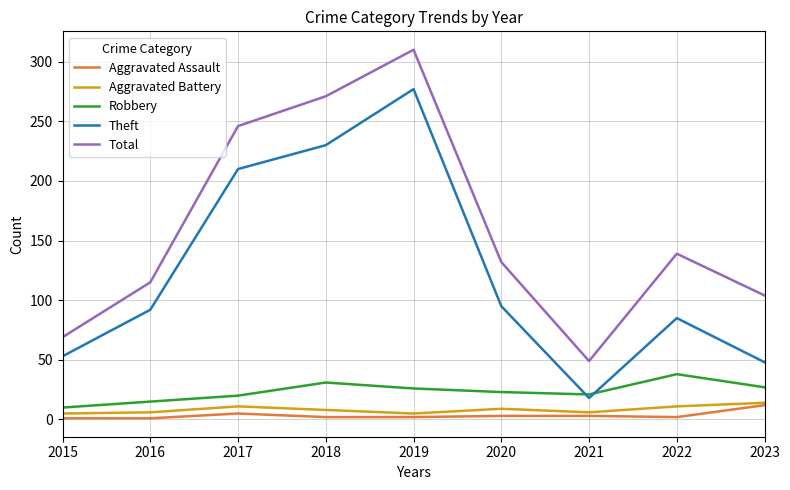

What is the total value across all series at 2016?

229